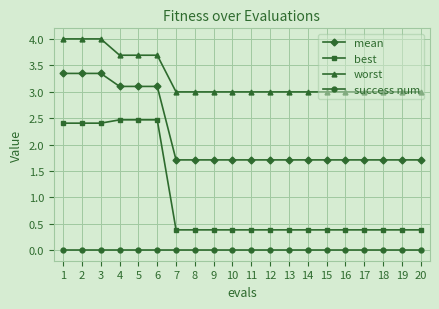

What is the value of the worst point at the 3rd from the left?

4.0